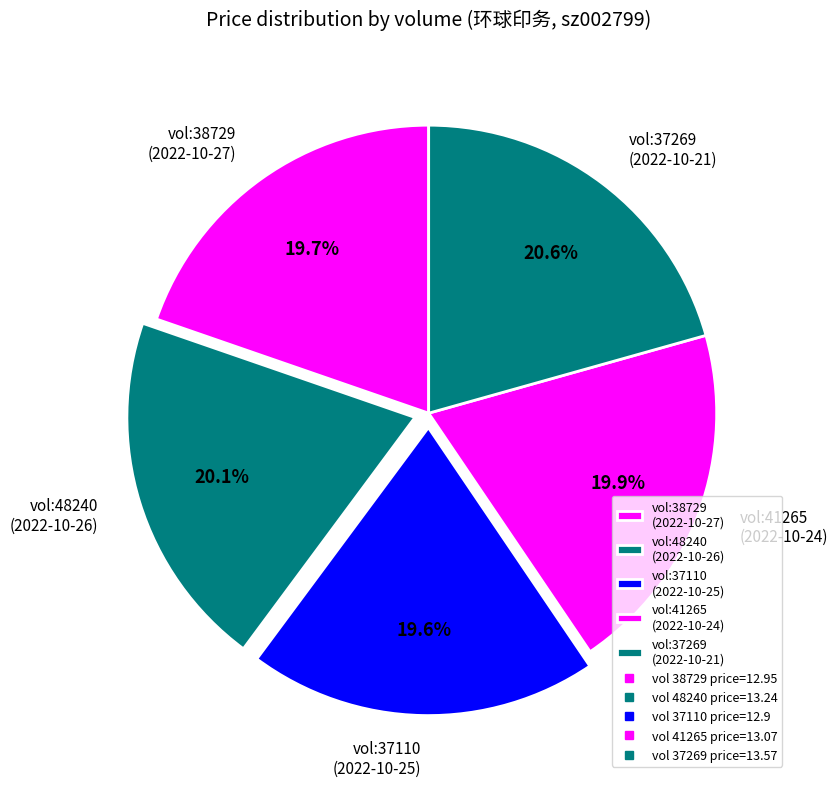

What is the total percentage of vol:38729 (2022-10-27) and vol:48240 (2022-10-26)?

39.8%